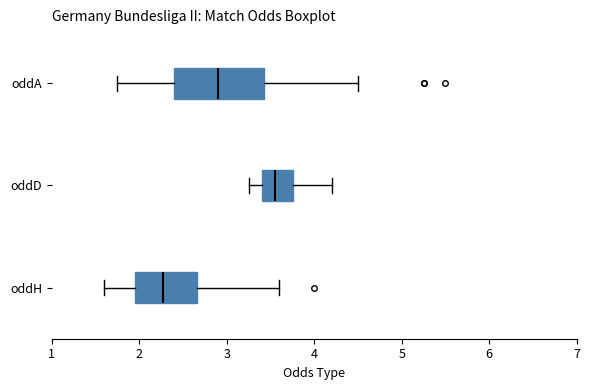

Where does the left whisker of the box for oddH end on the x-axis? The values are not printed on the chart, so give them approximately, as read against the axis.

1.6